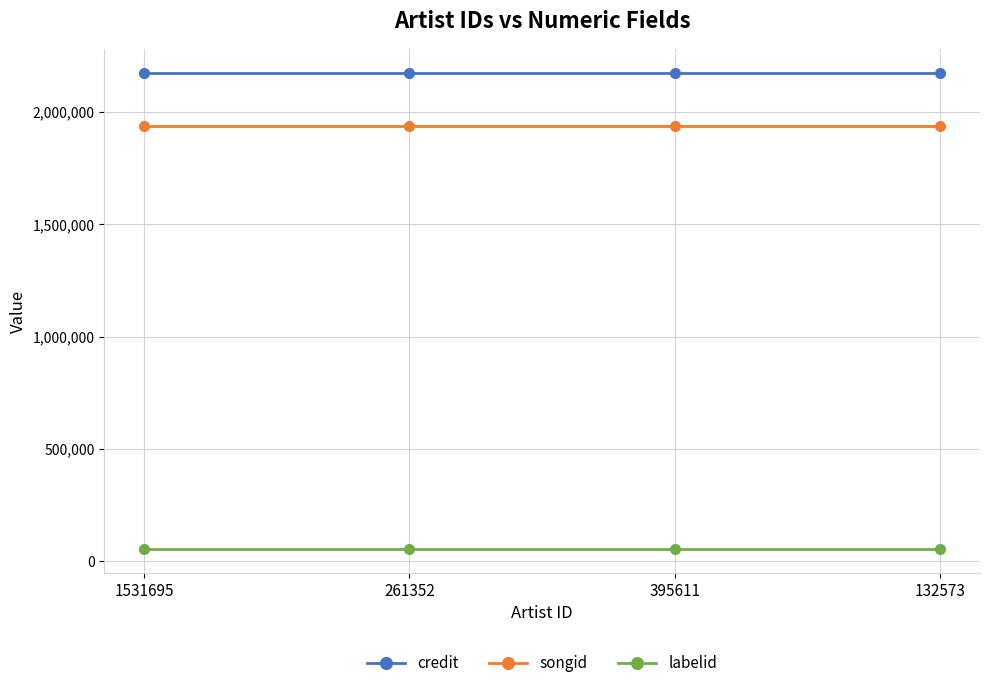

List the series in order of their peak value, lowest first.

labelid, songid, credit